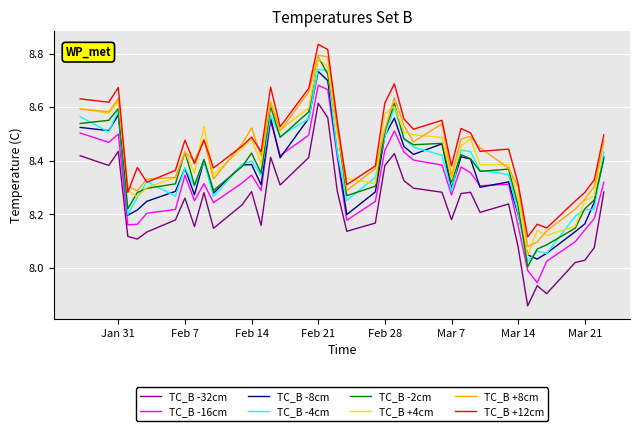

How many lines are shown in the chart?

8